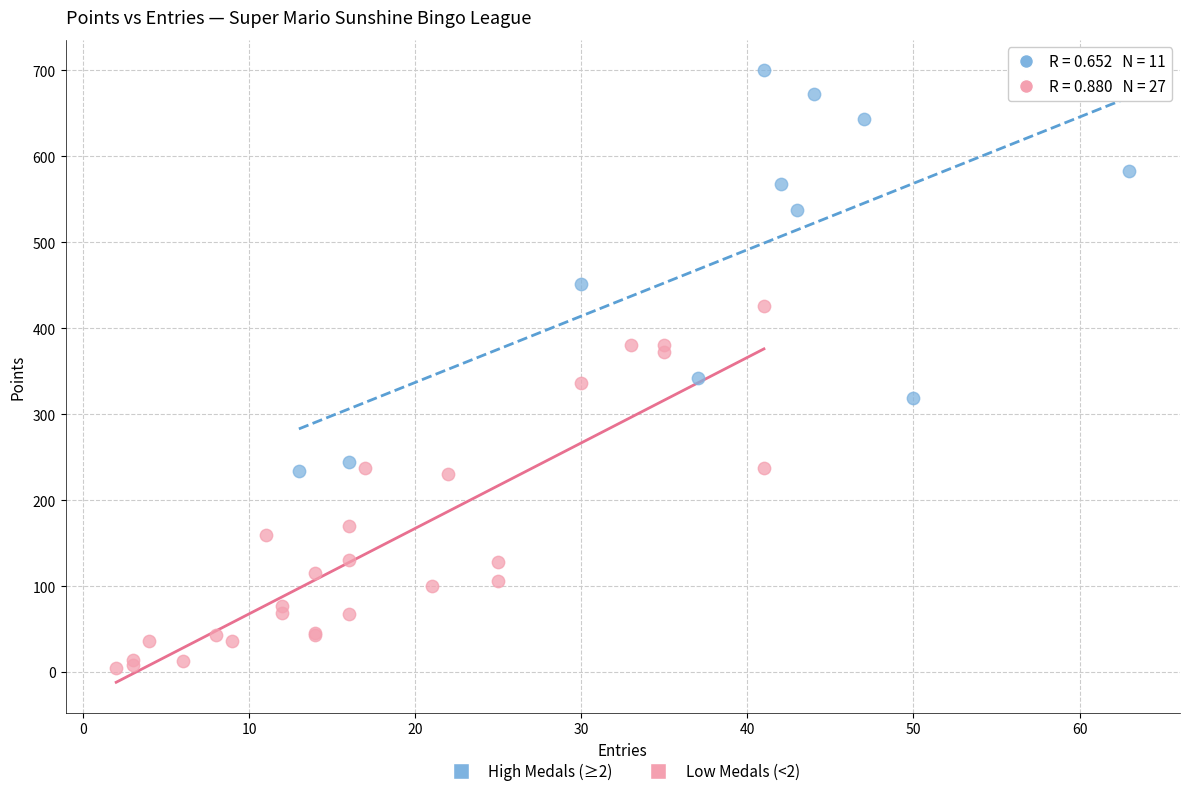

Which series contains the lowest Y value?

Low Medals (<2)